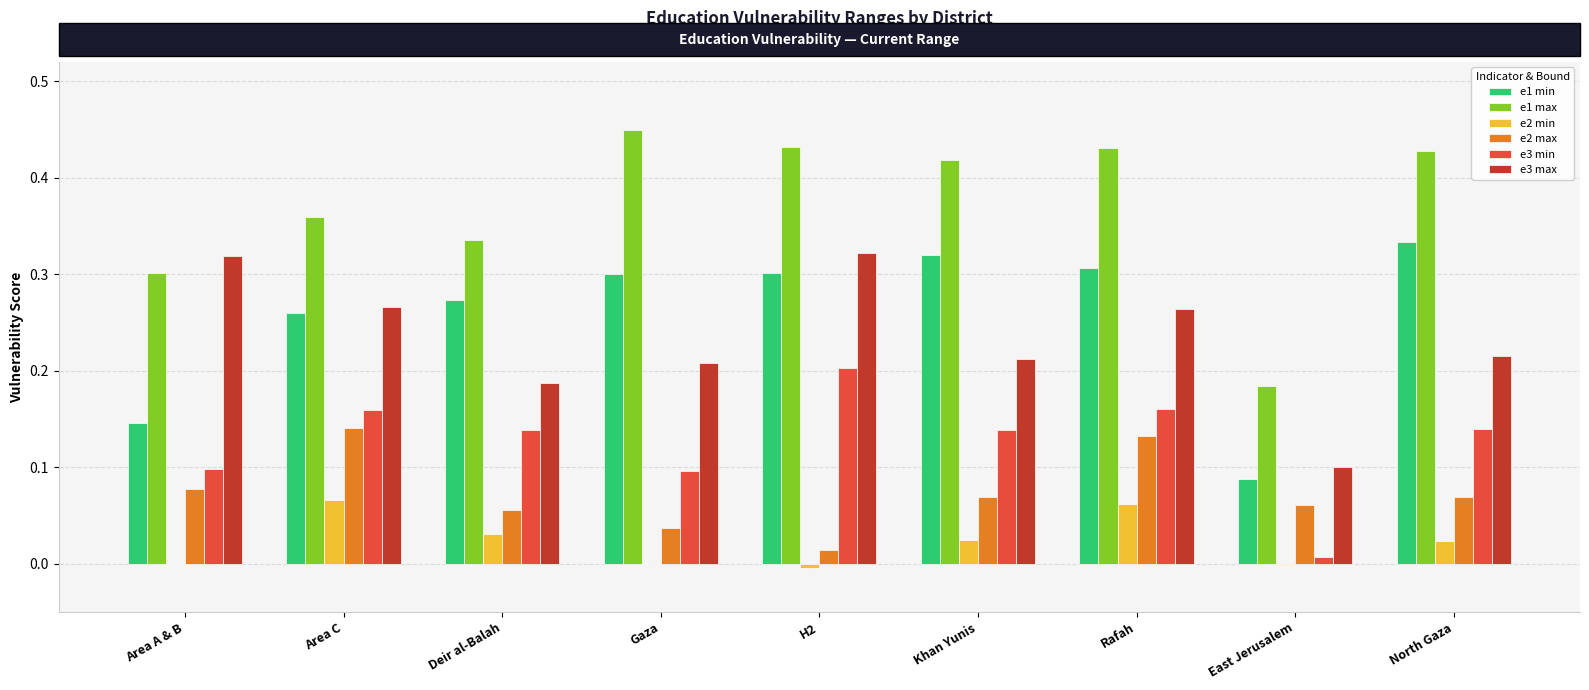

Is it true that e1 min equals 0.3 at Gaza?

True